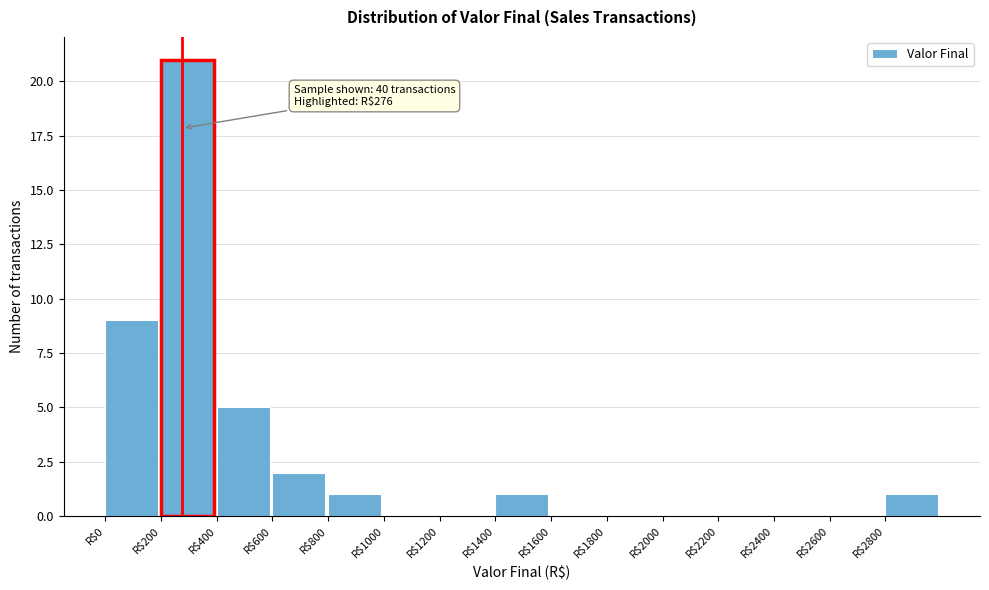

Which range on the x-axis has the tallest bar?

200 to 400